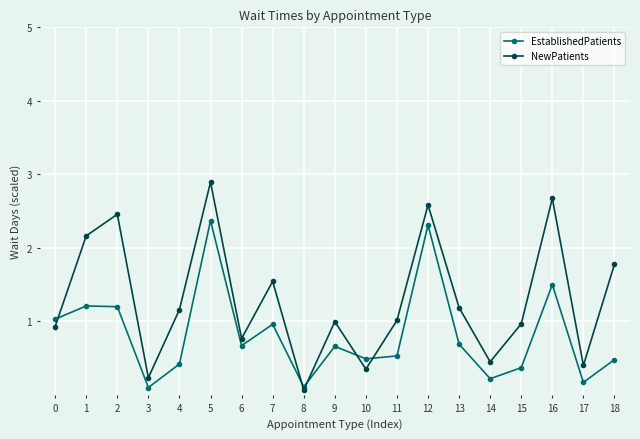

How many times do EstablishedPatients and NewPatients cross each other?

5